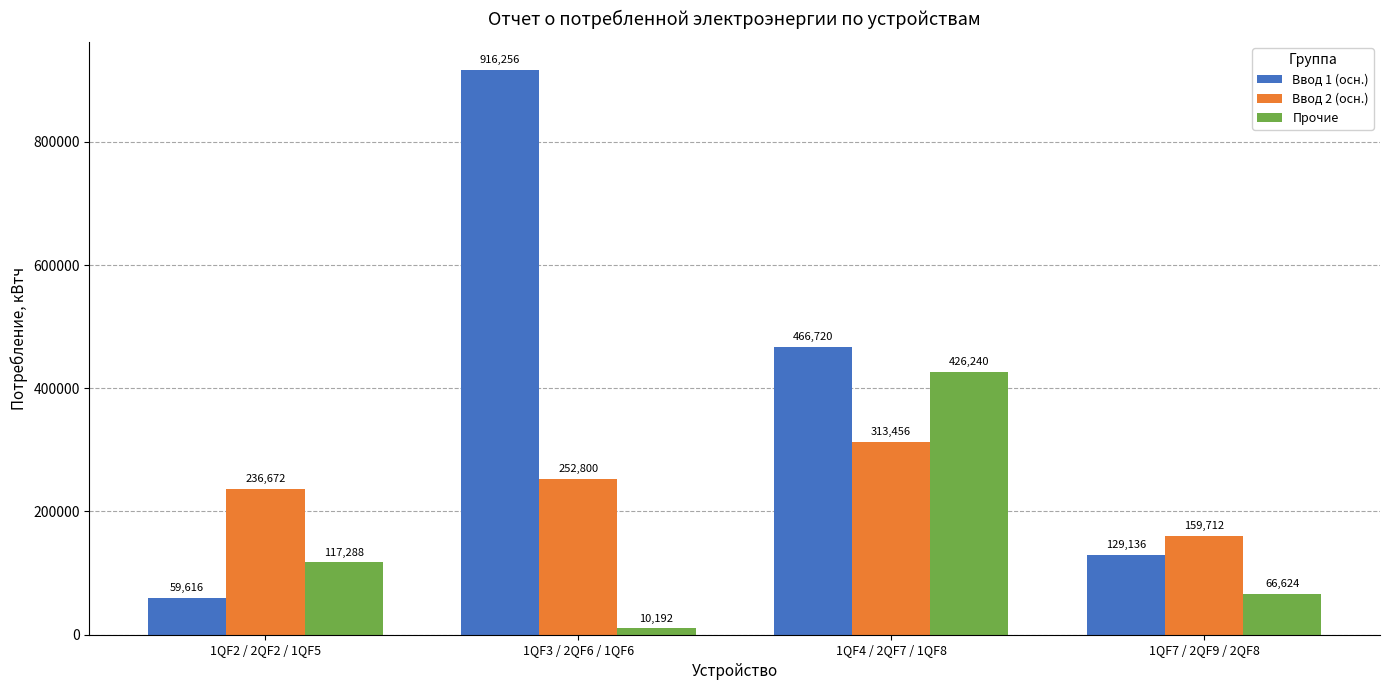

What is the approximate value of Прочие at 1QF7 / 2QF9 / 2QF8, to the nearest 50?

66600